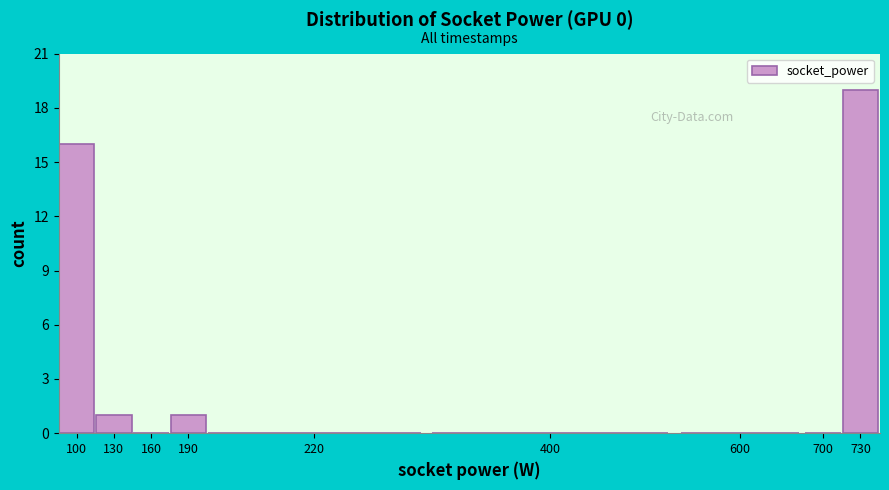

Reading left to right, what are all the values shown in this chart?

100=16	130=1	160=0	190=1	220=0	400=0	600=0	700=0	730=19